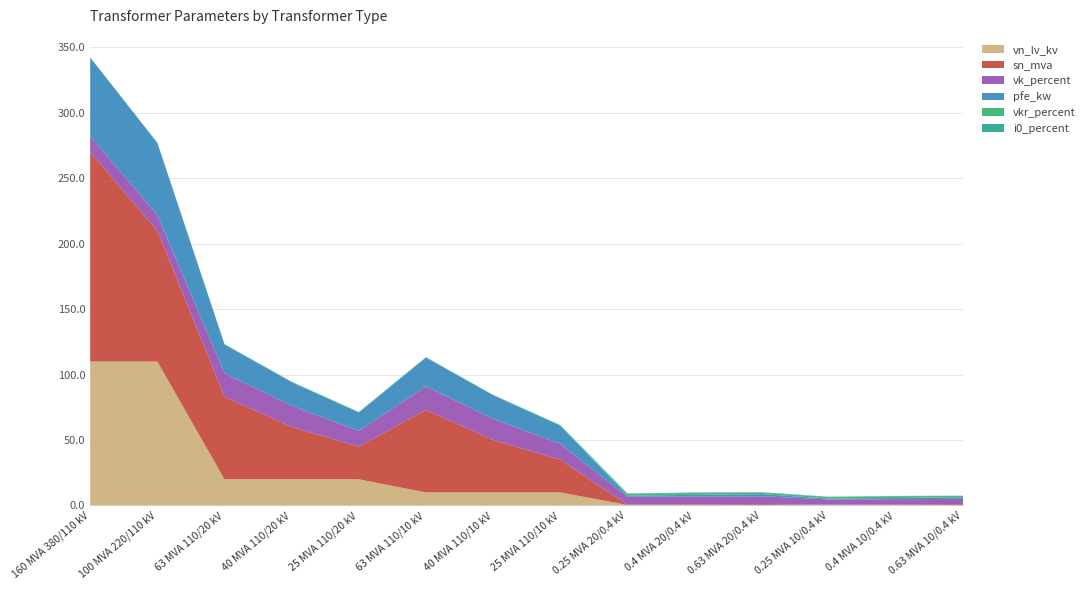

Reading left to right, what are all the values shown in this chart?

pfe_kw: 60.0	55.0	22.0	18.0	14.0	22.0	18.0	14.0	0.8	1.4	1.6	0.6	0.9	1.2
vkr_percent: 0.2	0.3	0.3	0.3	0.4	0.3	0.3	0.4	1.4	1.4	1.2	1.2	1.3	1.1
i0_percent: 0.1	0.1	0.0	0.1	0.1	0.0	0.1	0.1	0.3	0.3	0.3	0.2	0.2	0.2
sn_mva: 160.0	100.0	63.0	40.0	25.0	63.0	40.0	25.0	0.2	0.4	0.6	0.2	0.4	0.6
vk_percent: 12.2	12.0	18.0	16.2	12.0	18.0	16.2	12.0	6.0	6.0	6.0	4.0	4.0	4.0
vn_lv_kv: 110.0	110.0	20.0	20.0	20.0	10.0	10.0	10.0	0.4	0.4	0.4	0.4	0.4	0.4